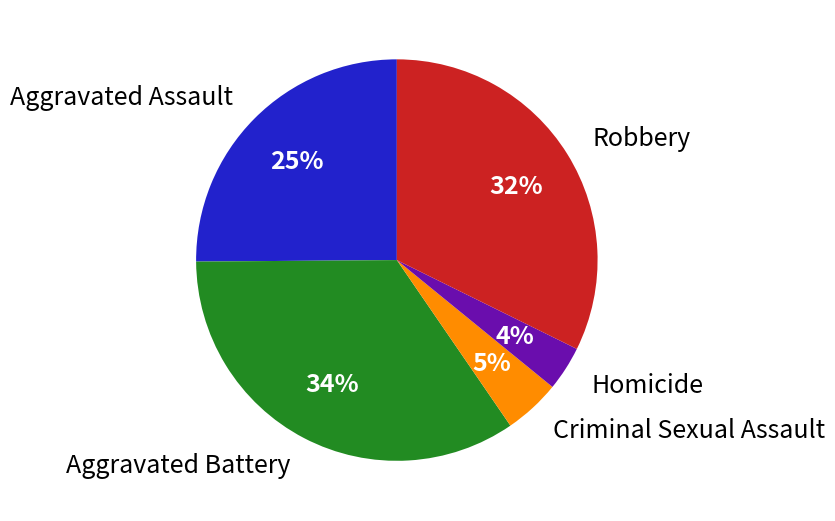

Does Aggravated Assault account for over 50% of the chart?

No